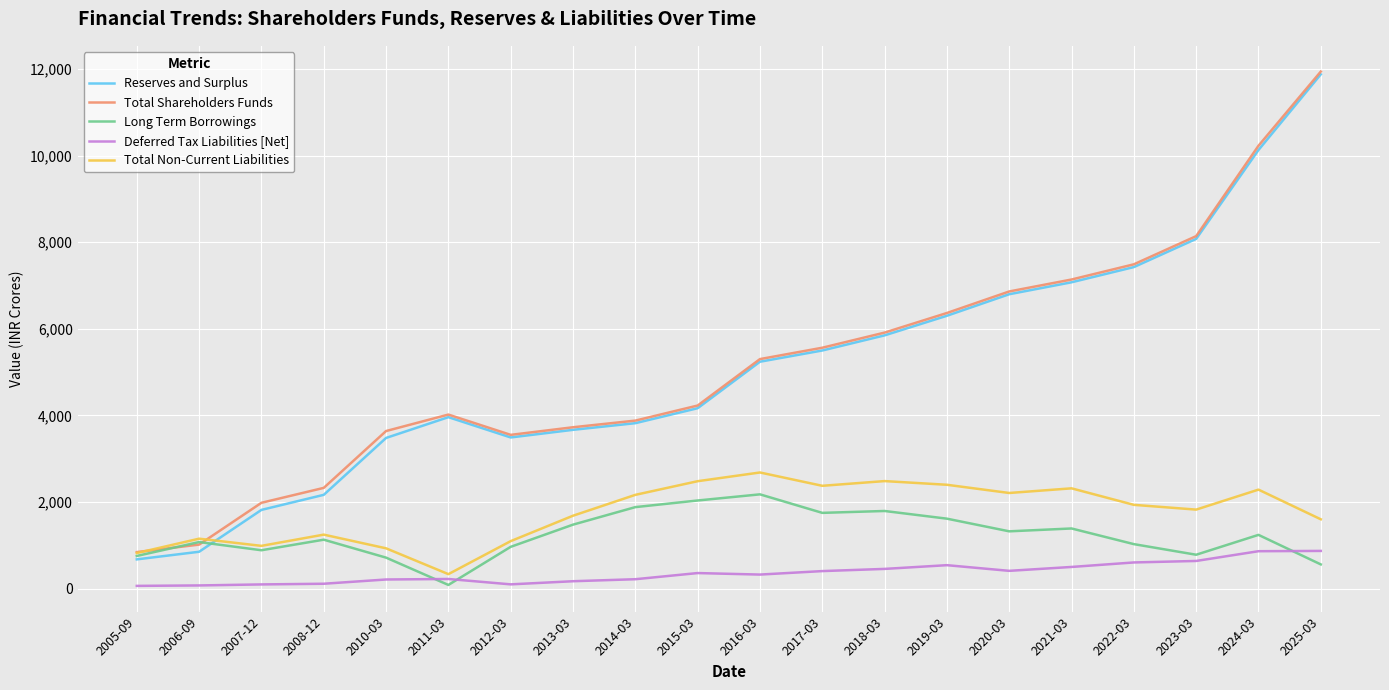

What is the total value across all series at 2022-03?

18491.3